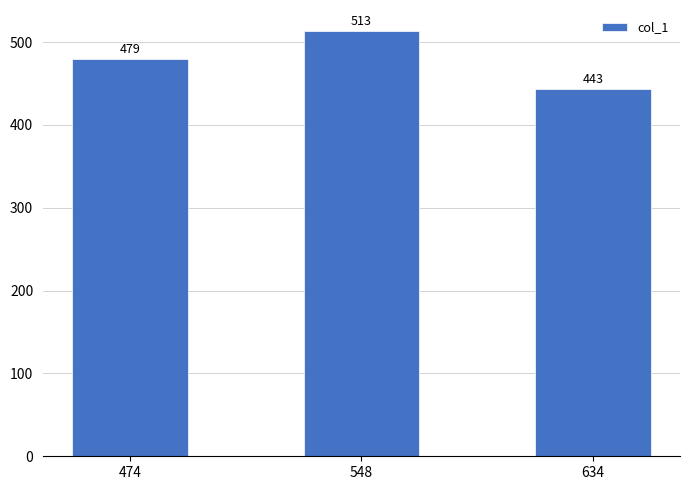

What is the difference between the values at 548 and 474?

34